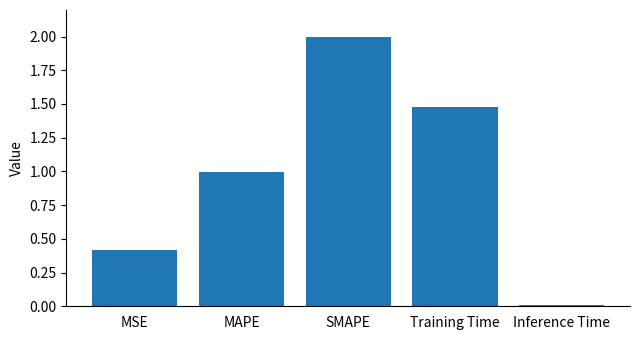

Which label corresponds to the largest value in the chart?

SMAPE